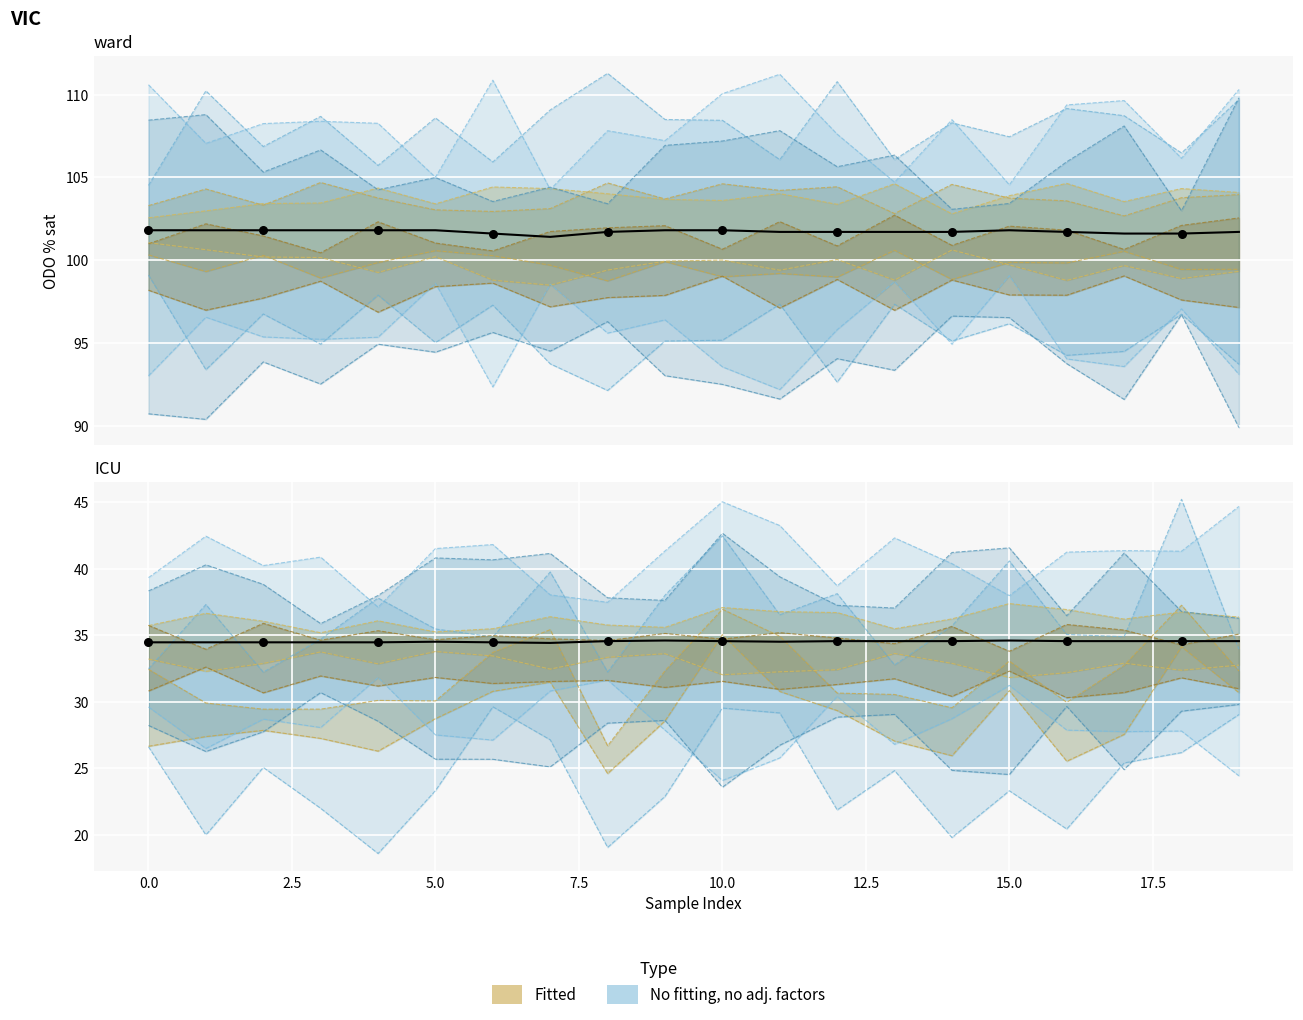

Approximately how many times larger is the value at 15.0 compared to 2.5?

1.0